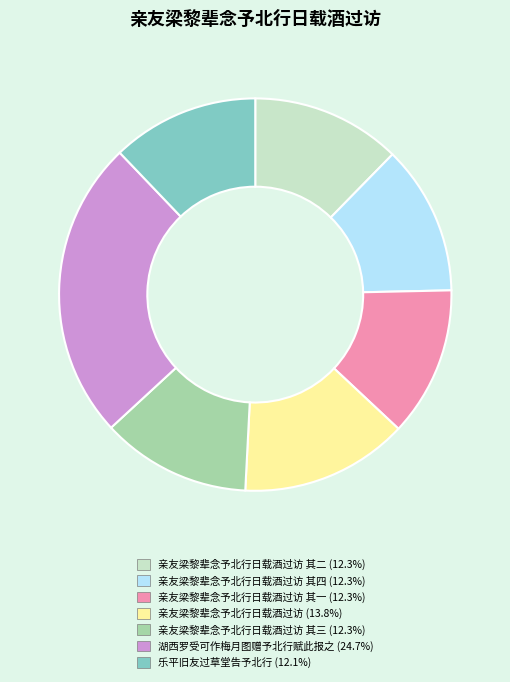

Does any single category account for the majority?

No